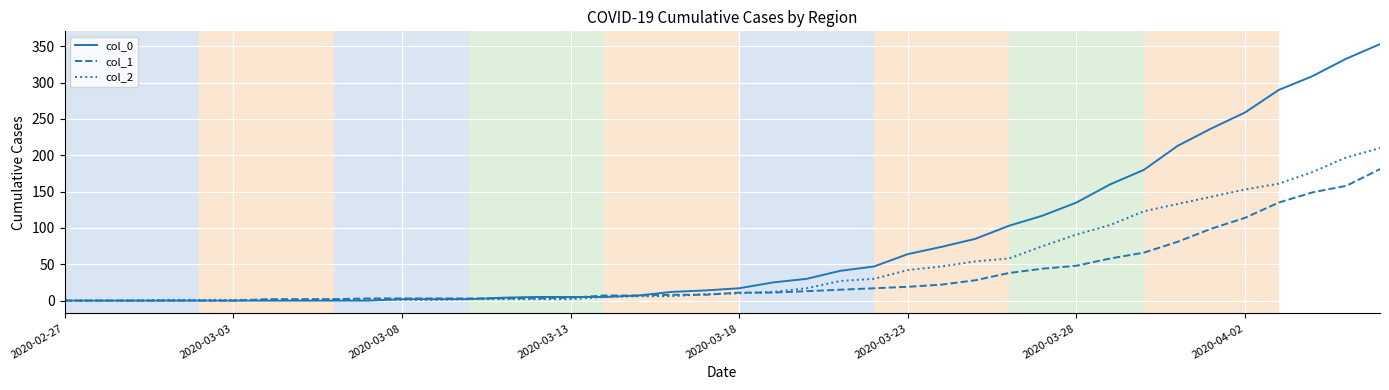

What is the maximum value shown in the chart?

353